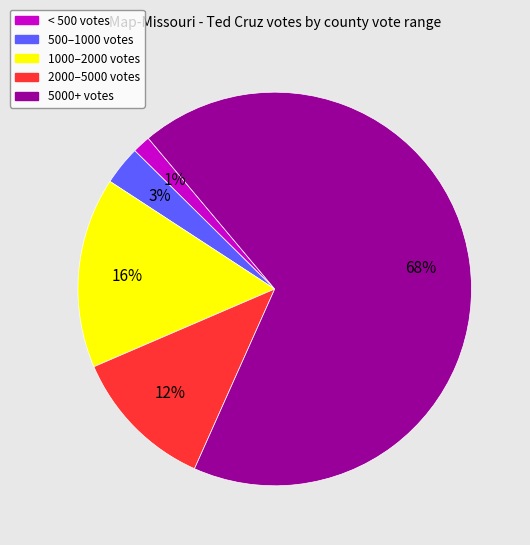

Combined, do 500–1000 votes and 1000–2000 votes account for over 50%?

No